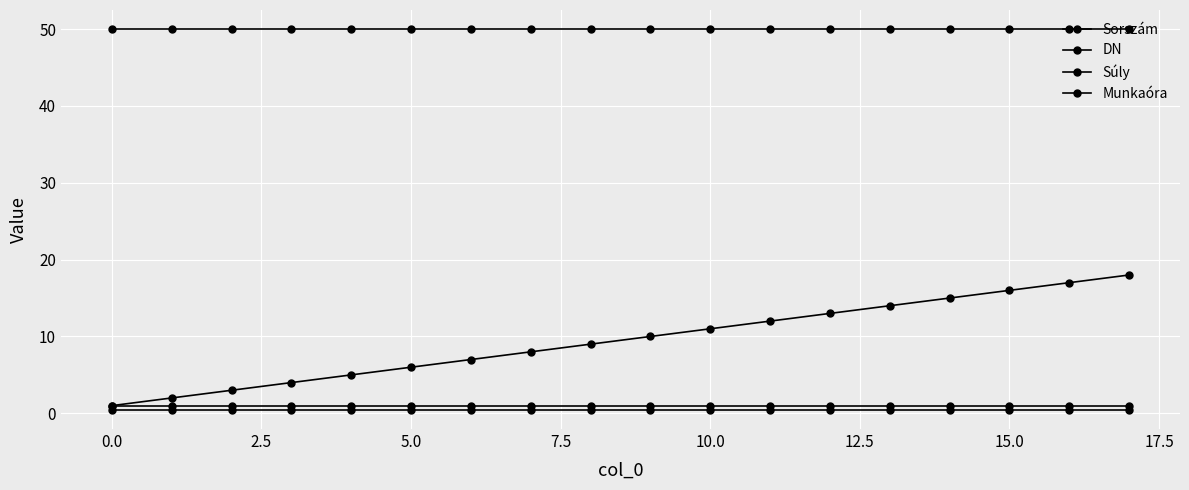

Which series has the largest range (max minus min)?

Sorszám